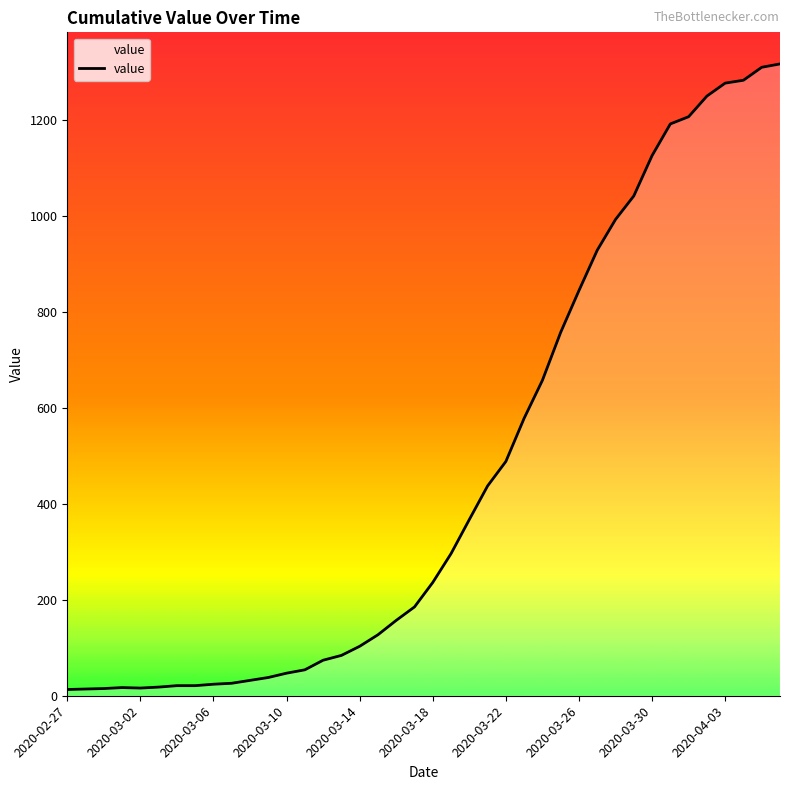

What is the minimum value shown in the chart?

13